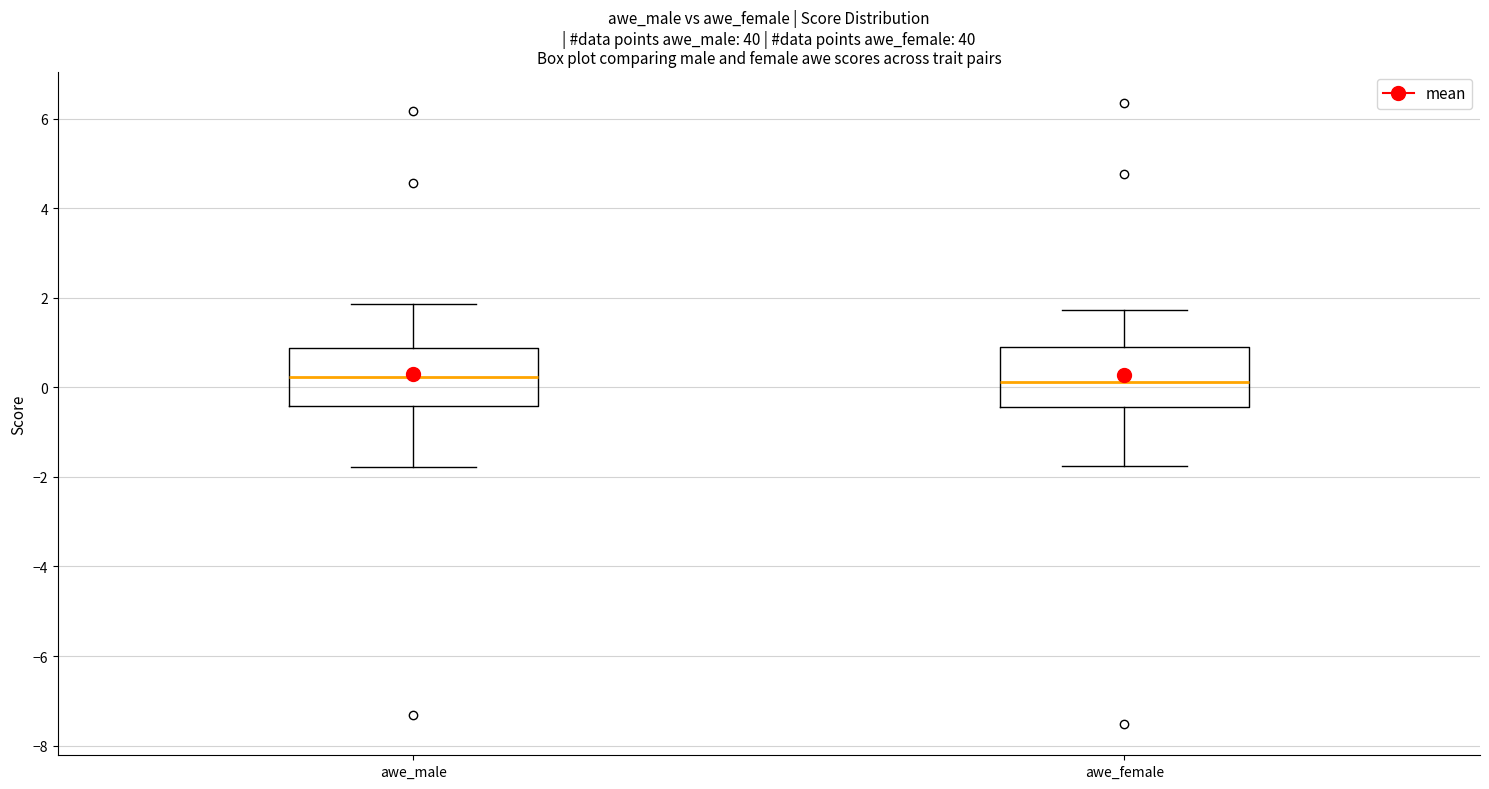

Where does the upper whisker of the box for awe_female end on the y-axis? The values are not printed on the chart, so give them approximately, as read against the axis.

1.8